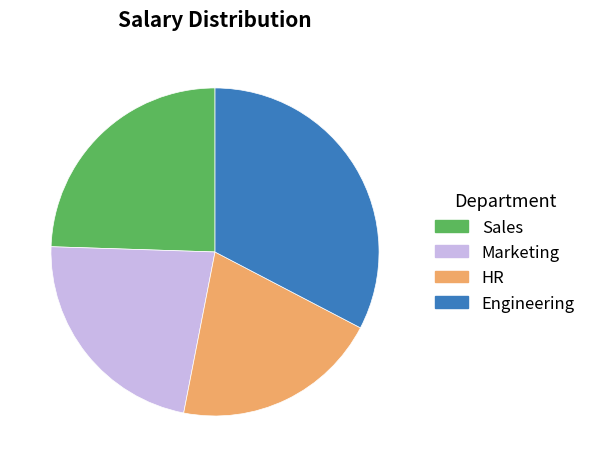

Does any single category account for the majority?

No